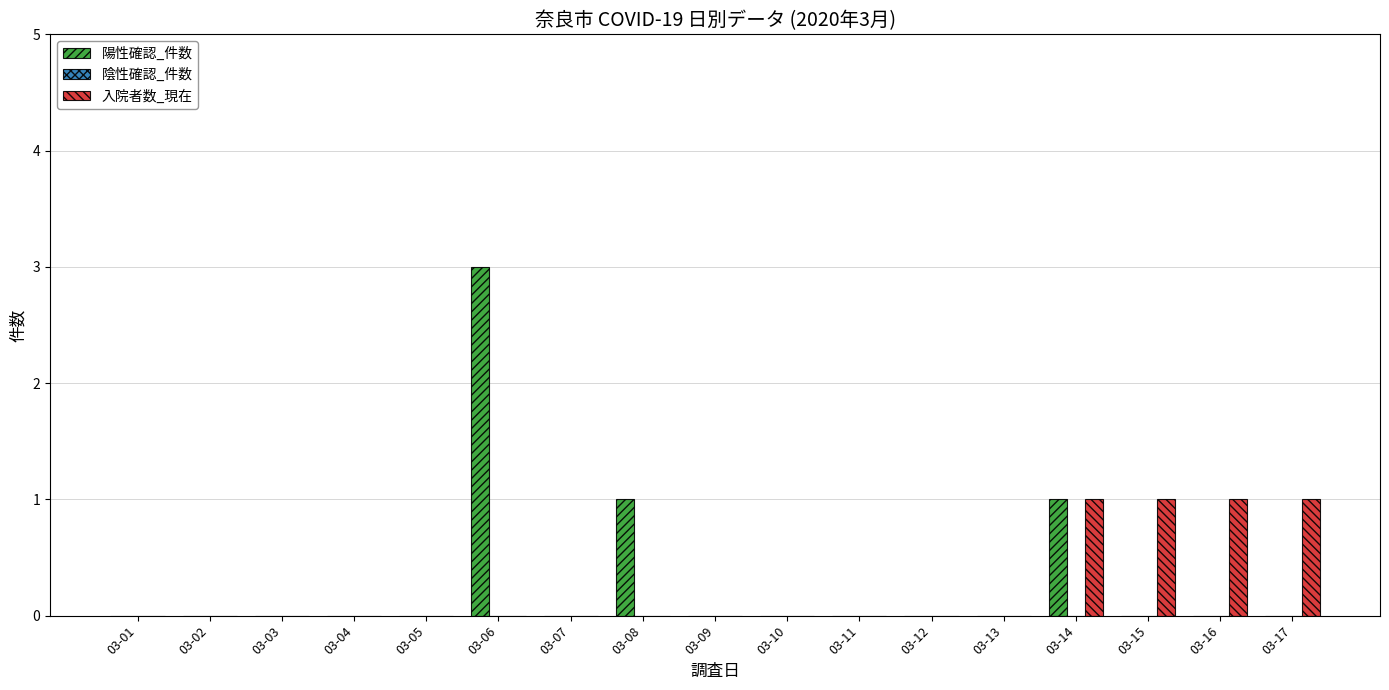

Is it true that 陽性確認_件数 equals 3 at 03-06?

True